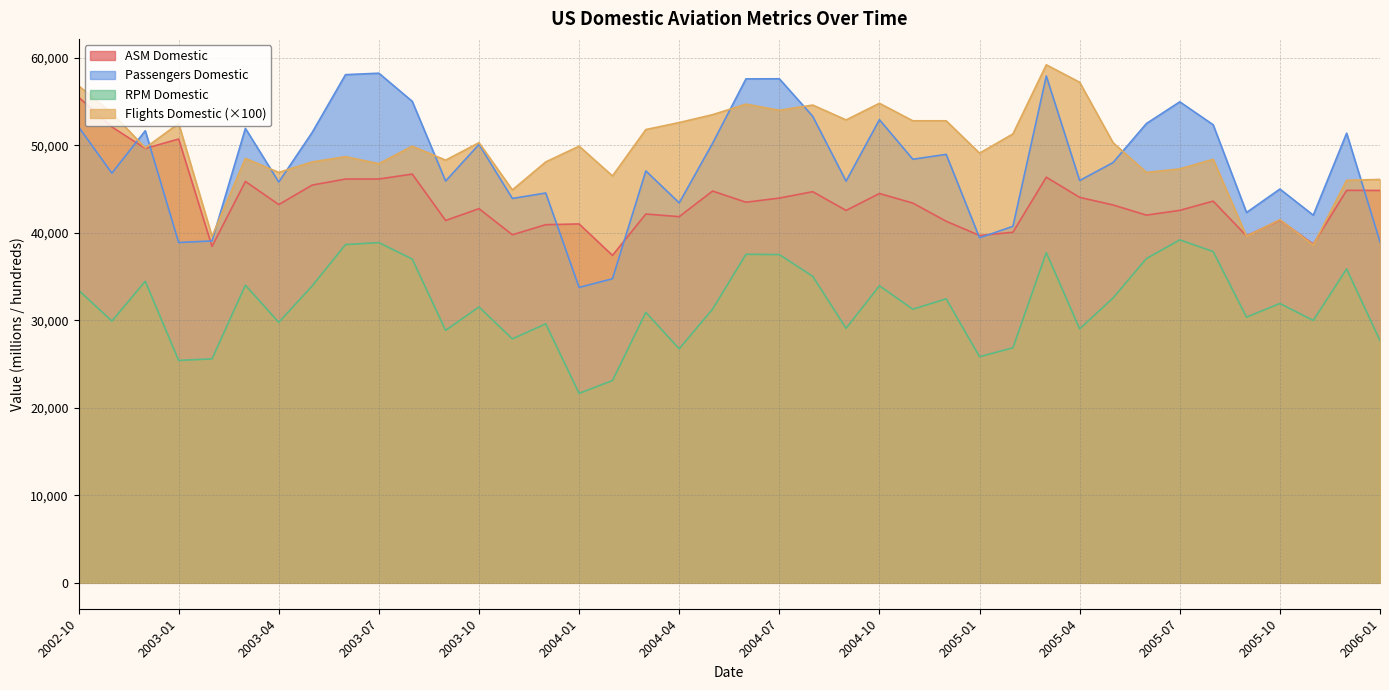

At 2005-05, list the series in order from largest to smallest.

Flights_Domestic, Passengers_Domestic, ASM_Domestic, RPM_Domestic